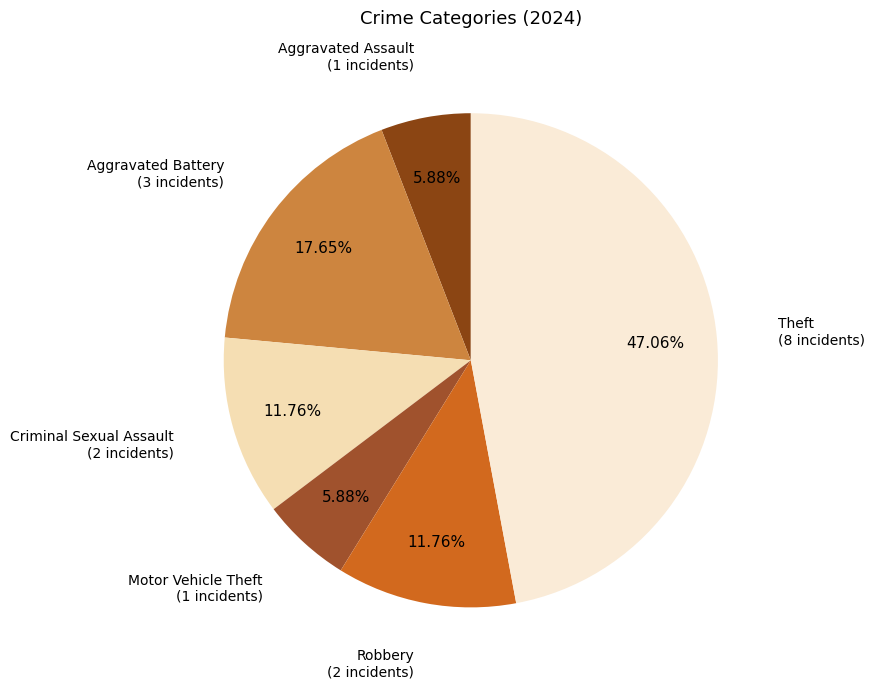

How many segments does this pie chart have?

6